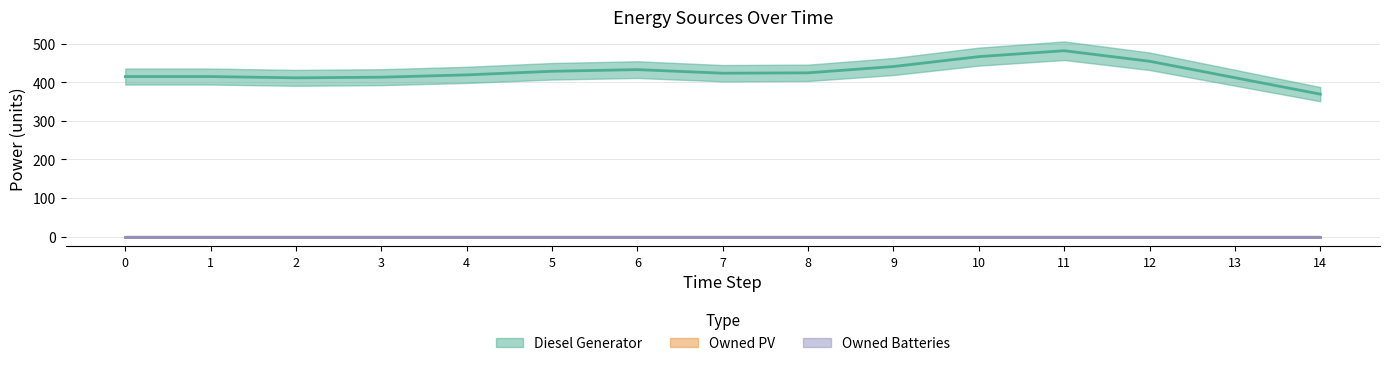

Rank the series by their maximum value, from lowest to highest.

Owned PV, Owned Batteries, Diesel Generator